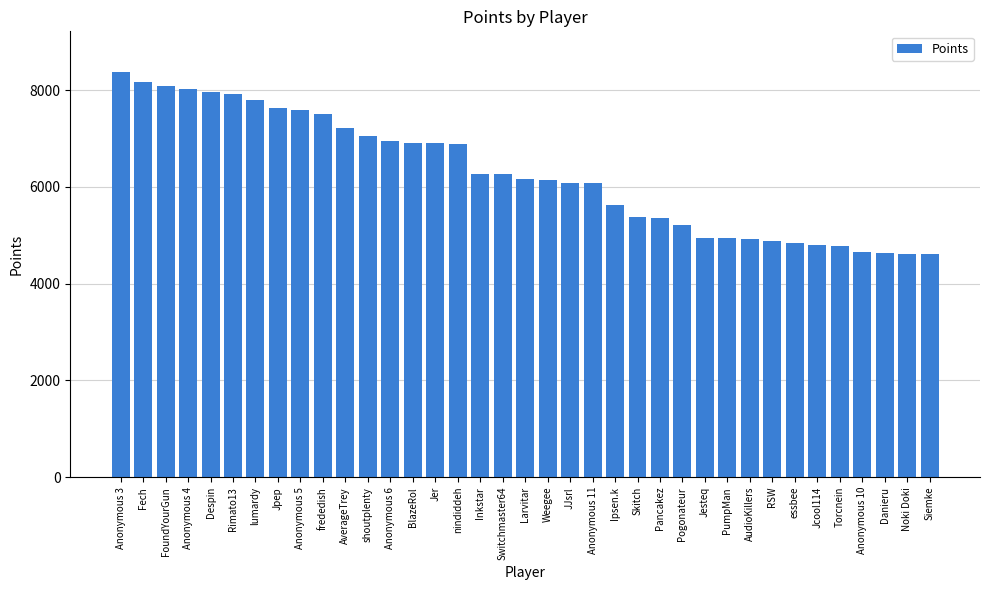

What is the difference between the maximum and minimum values?

3757